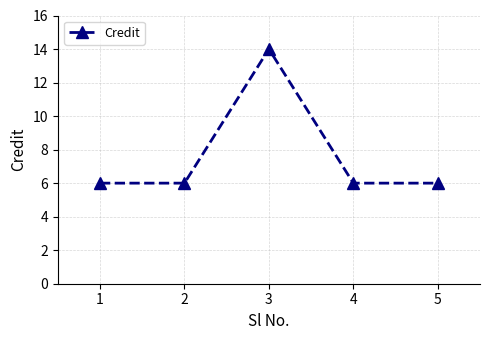

What is the minimum value shown in the chart?

6